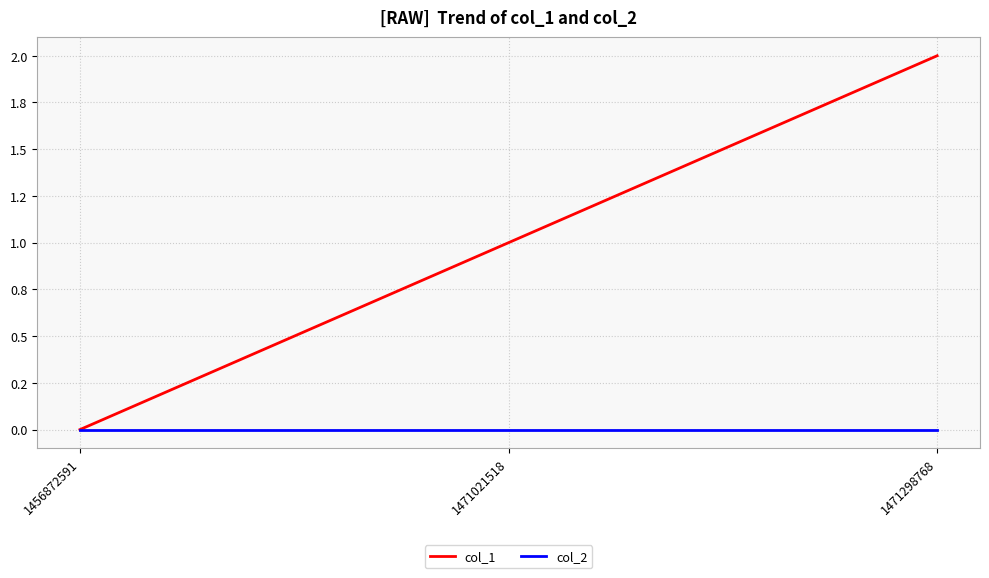

Reading left to right, extract all data points from this chart.

col_1: 1456872591=0	1471021518=1	1471298768=2
col_2: 1456872591=0	1471021518=0	1471298768=0